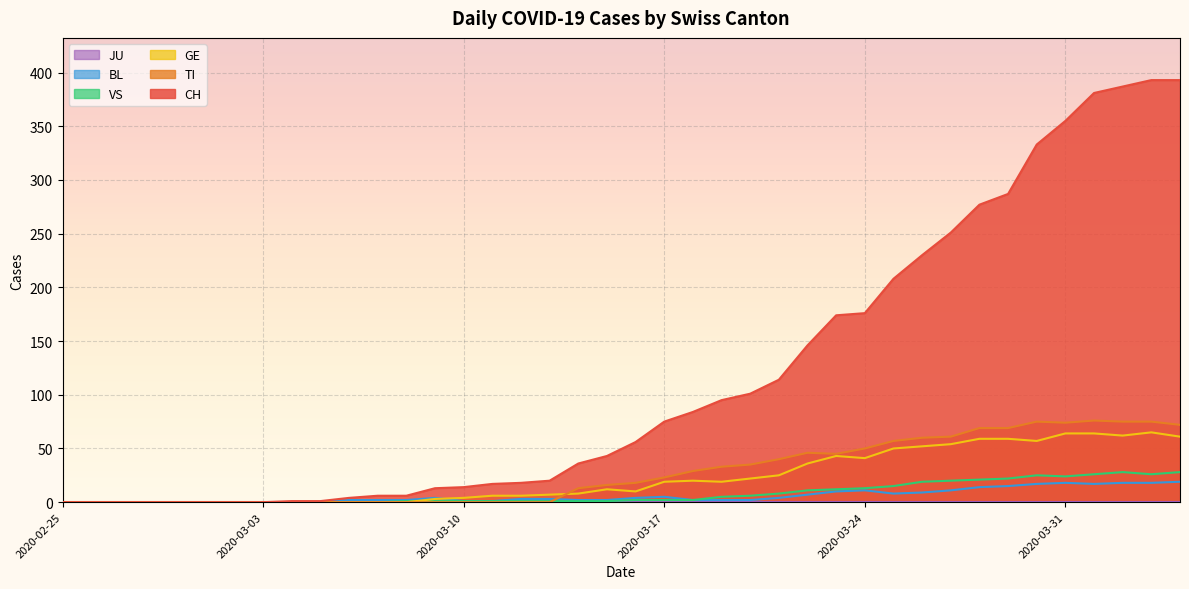

Which series has the widest spread of values?

CH